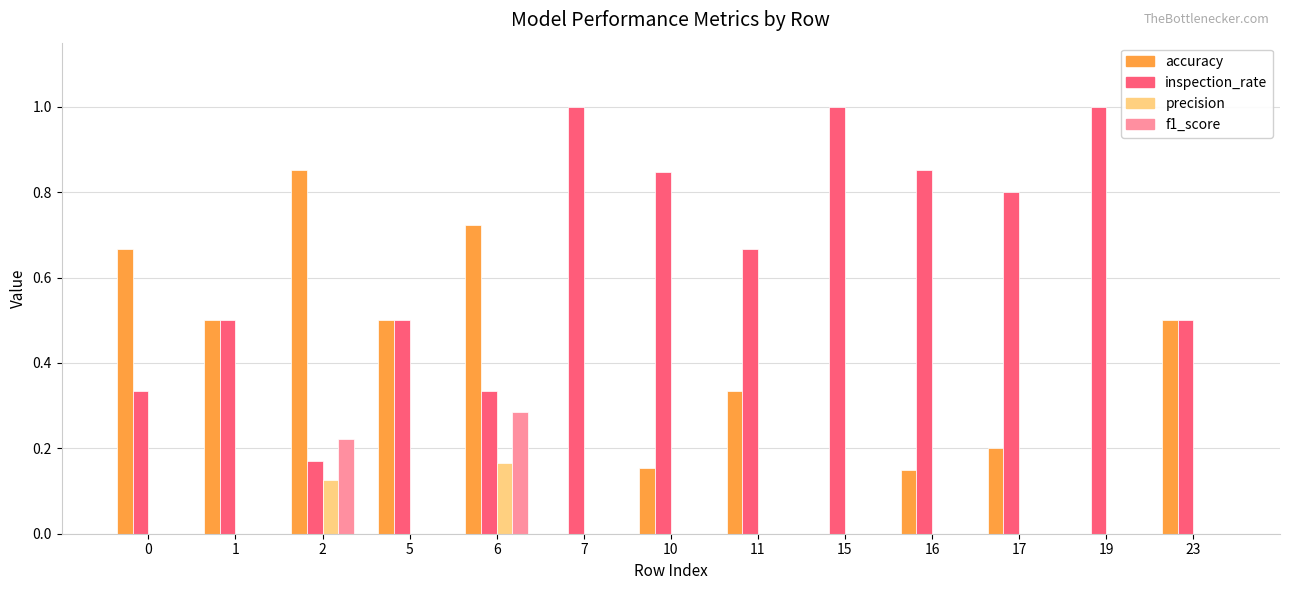

What is the greatest value displayed?

1.0